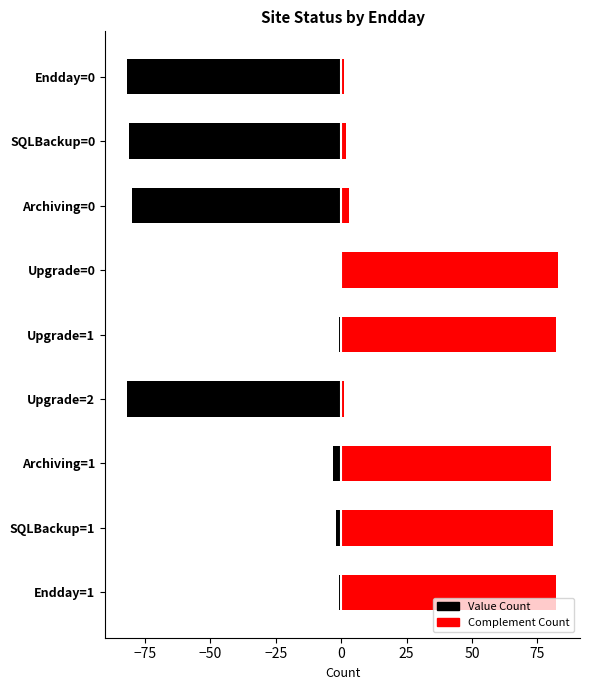

Count the number of data series in this chart.

2